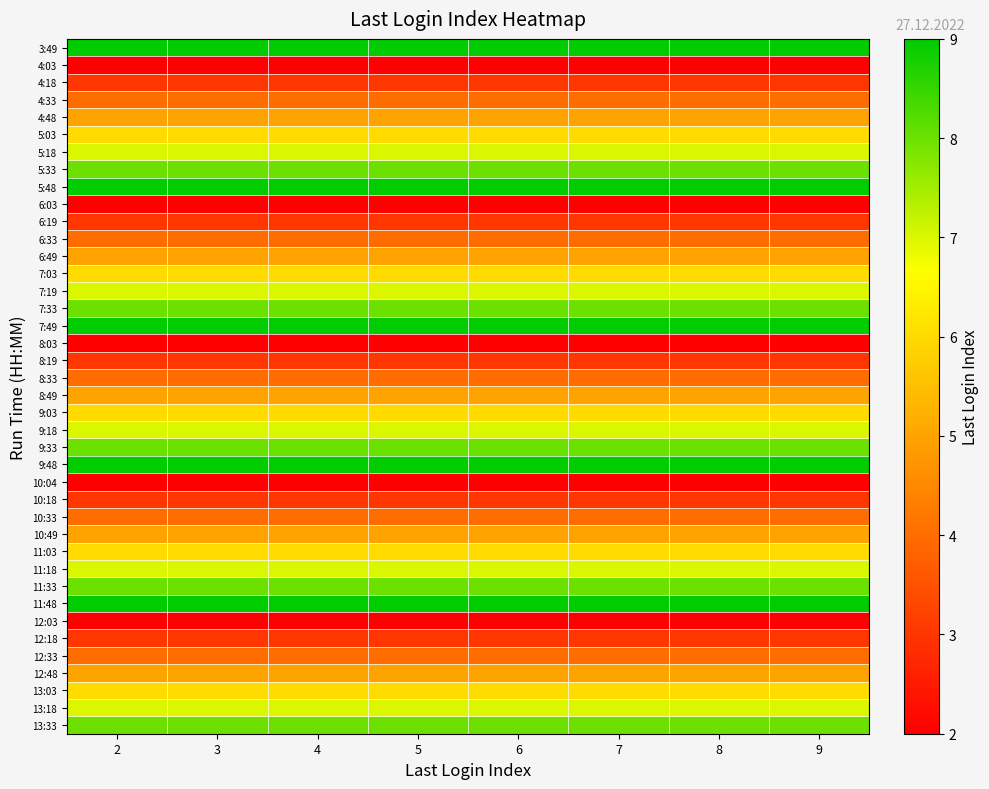

Reading left to right, what are all the values shown in this chart?

3:49: 2=9	3=9	4=9	5=9	6=9	7=9	8=9	9=9
4:03: 2=2	3=2	4=2	5=2	6=2	7=2	8=2	9=2
4:18: 2=3	3=3	4=3	5=3	6=3	7=3	8=3	9=3
4:33: 2=4	3=4	4=4	5=4	6=4	7=4	8=4	9=4
4:48: 2=5	3=5	4=5	5=5	6=5	7=5	8=5	9=5
5:03: 2=6	3=6	4=6	5=6	6=6	7=6	8=6	9=6
5:18: 2=7	3=7	4=7	5=7	6=7	7=7	8=7	9=7
5:33: 2=8	3=8	4=8	5=8	6=8	7=8	8=8	9=8
5:48: 2=9	3=9	4=9	5=9	6=9	7=9	8=9	9=9
6:03: 2=2	3=2	4=2	5=2	6=2	7=2	8=2	9=2
6:19: 2=3	3=3	4=3	5=3	6=3	7=3	8=3	9=3
6:33: 2=4	3=4	4=4	5=4	6=4	7=4	8=4	9=4
6:49: 2=5	3=5	4=5	5=5	6=5	7=5	8=5	9=5
7:03: 2=6	3=6	4=6	5=6	6=6	7=6	8=6	9=6
7:19: 2=7	3=7	4=7	5=7	6=7	7=7	8=7	9=7
7:33: 2=8	3=8	4=8	5=8	6=8	7=8	8=8	9=8
7:49: 2=9	3=9	4=9	5=9	6=9	7=9	8=9	9=9
8:03: 2=2	3=2	4=2	5=2	6=2	7=2	8=2	9=2
8:19: 2=3	3=3	4=3	5=3	6=3	7=3	8=3	9=3
8:33: 2=4	3=4	4=4	5=4	6=4	7=4	8=4	9=4
8:49: 2=5	3=5	4=5	5=5	6=5	7=5	8=5	9=5
9:03: 2=6	3=6	4=6	5=6	6=6	7=6	8=6	9=6
9:18: 2=7	3=7	4=7	5=7	6=7	7=7	8=7	9=7
9:33: 2=8	3=8	4=8	5=8	6=8	7=8	8=8	9=8
9:48: 2=9	3=9	4=9	5=9	6=9	7=9	8=9	9=9
10:04: 2=2	3=2	4=2	5=2	6=2	7=2	8=2	9=2
10:18: 2=3	3=3	4=3	5=3	6=3	7=3	8=3	9=3
10:33: 2=4	3=4	4=4	5=4	6=4	7=4	8=4	9=4
10:49: 2=5	3=5	4=5	5=5	6=5	7=5	8=5	9=5
11:03: 2=6	3=6	4=6	5=6	6=6	7=6	8=6	9=6
11:18: 2=7	3=7	4=7	5=7	6=7	7=7	8=7	9=7
11:33: 2=8	3=8	4=8	5=8	6=8	7=8	8=8	9=8
11:48: 2=9	3=9	4=9	5=9	6=9	7=9	8=9	9=9
12:03: 2=2	3=2	4=2	5=2	6=2	7=2	8=2	9=2
12:18: 2=3	3=3	4=3	5=3	6=3	7=3	8=3	9=3
12:33: 2=4	3=4	4=4	5=4	6=4	7=4	8=4	9=4
12:48: 2=5	3=5	4=5	5=5	6=5	7=5	8=5	9=5
13:03: 2=6	3=6	4=6	5=6	6=6	7=6	8=6	9=6
13:18: 2=7	3=7	4=7	5=7	6=7	7=7	8=7	9=7
13:33: 2=8	3=8	4=8	5=8	6=8	7=8	8=8	9=8